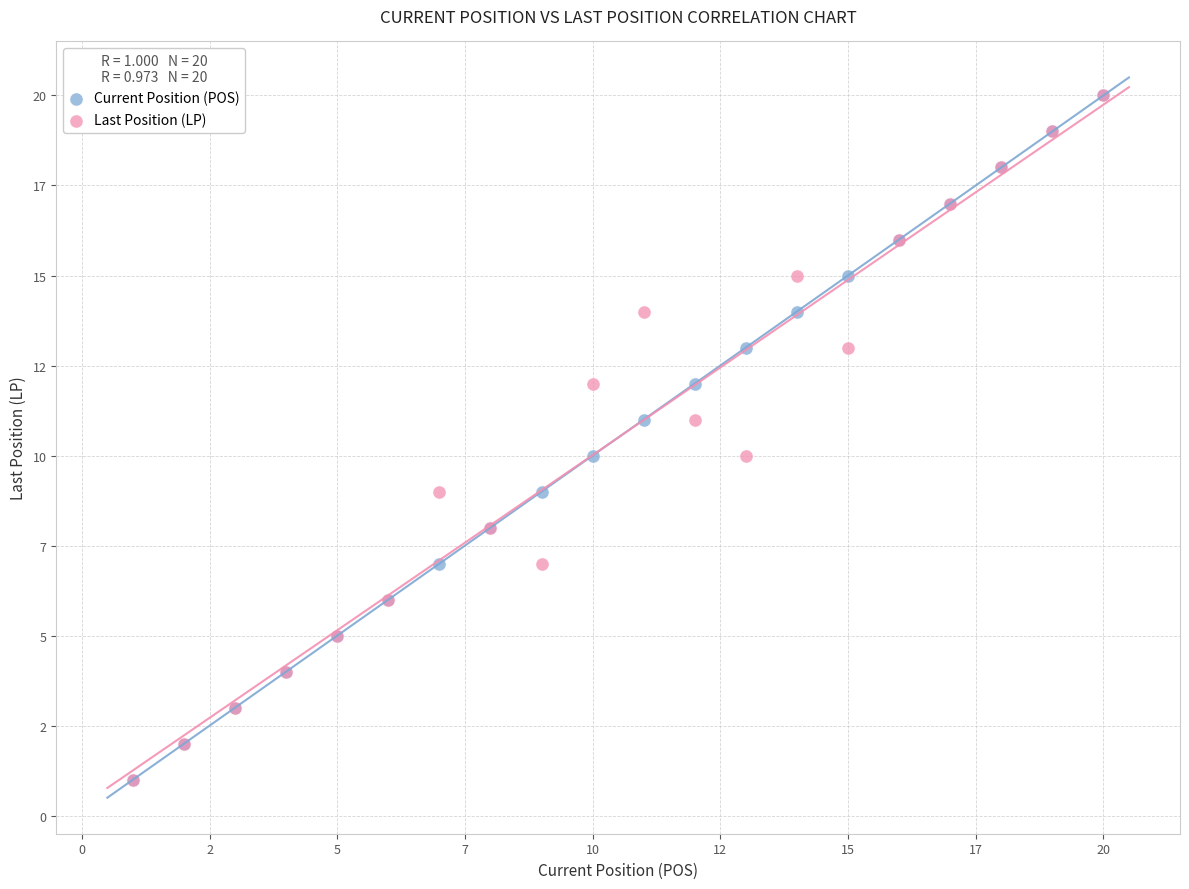

What are all the series names shown in the legend?

Current Position (POS), Last Position (LP)